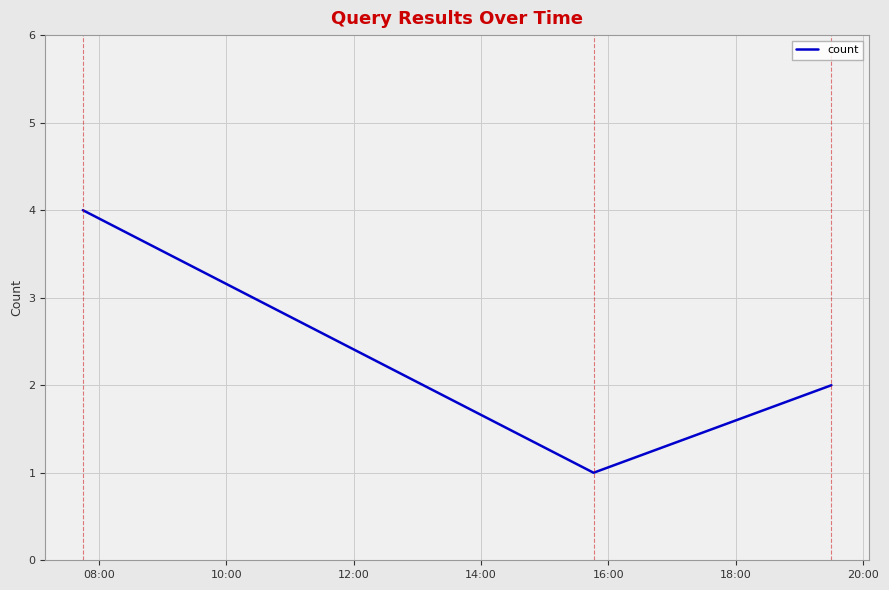

What is the sum of all values?

7